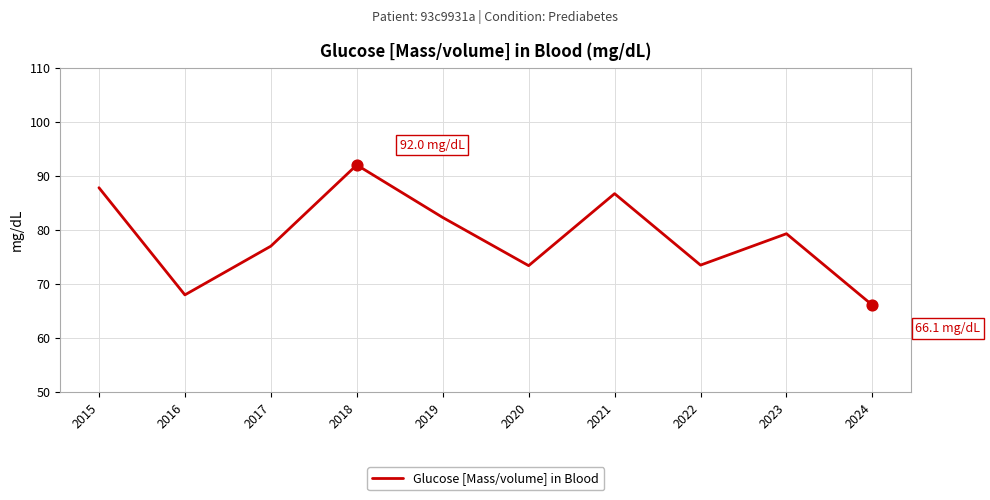

What is the change in value from 2016 to 2020?

+5.4